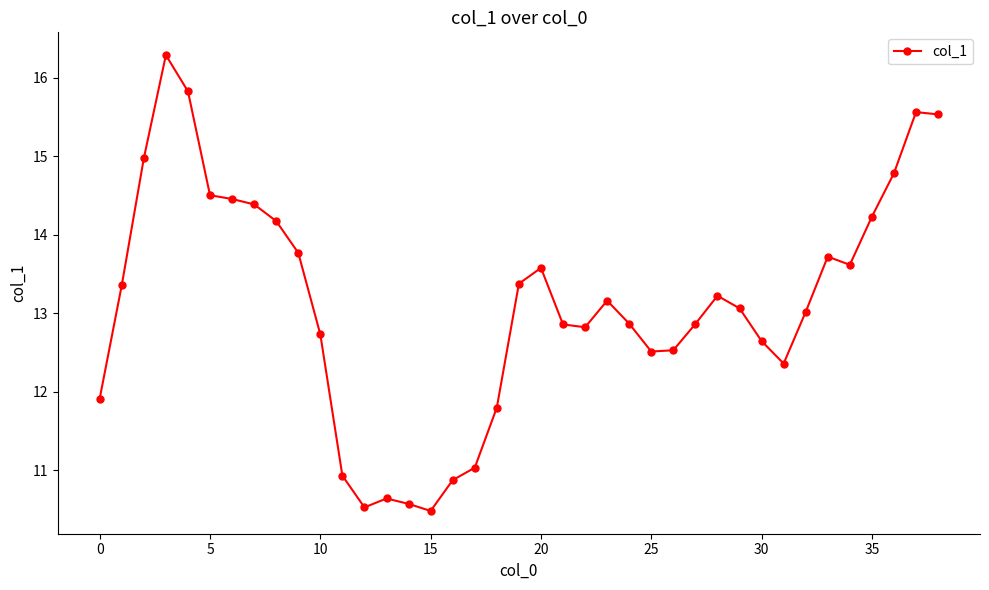

True or false: the data has more than 0 interior local peaks.

True